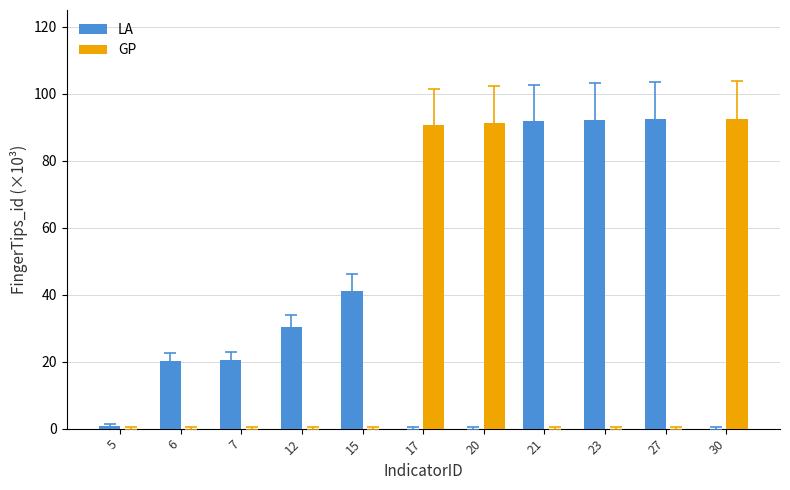

What is the maximum value for LA?

92.5